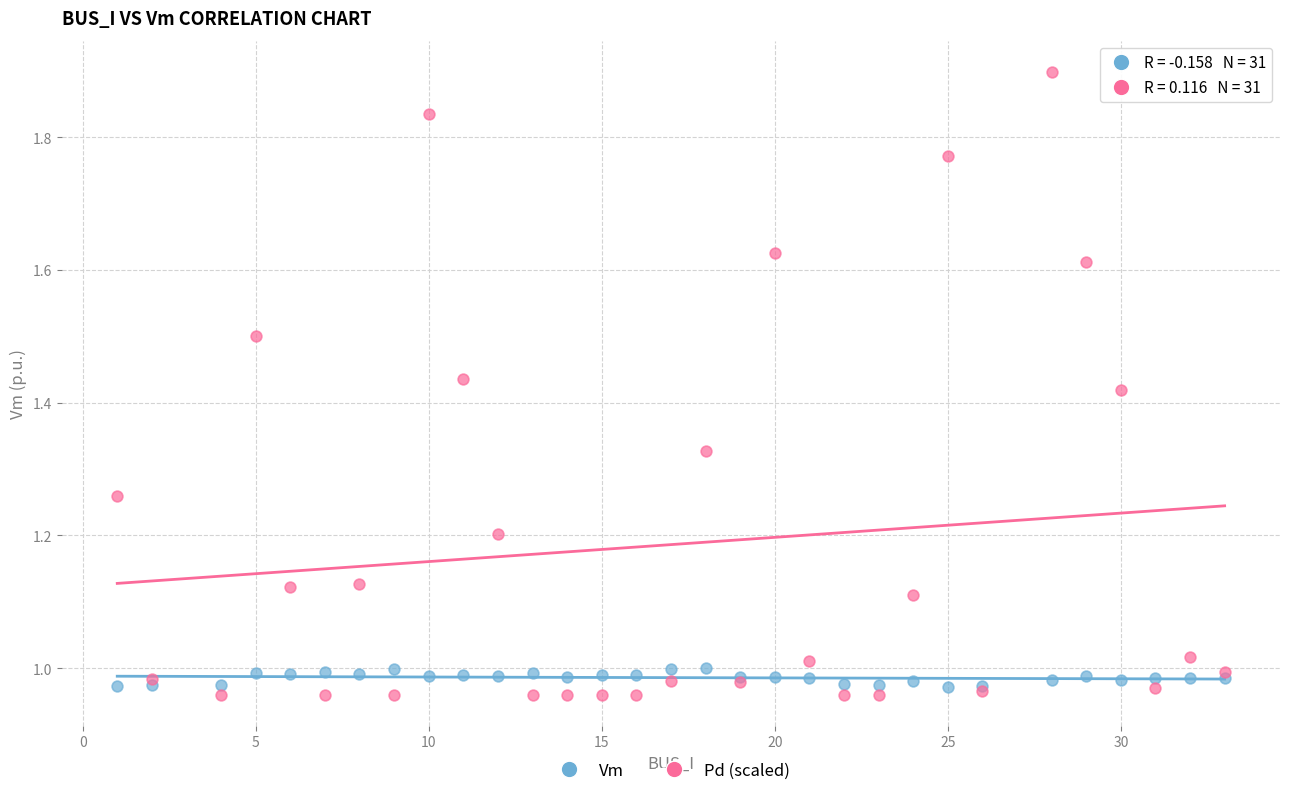

Which series contains the lowest Y value?

Pd (scaled)